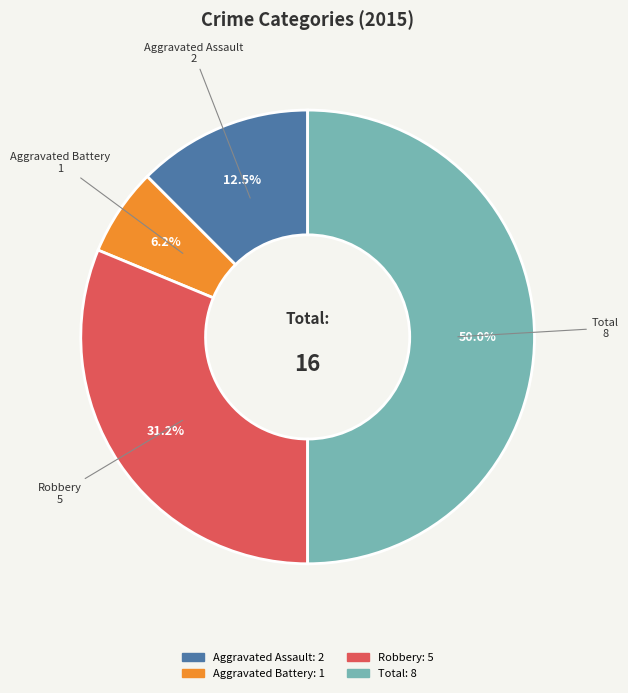

To the nearest percent, what is the average slice percentage?

25%